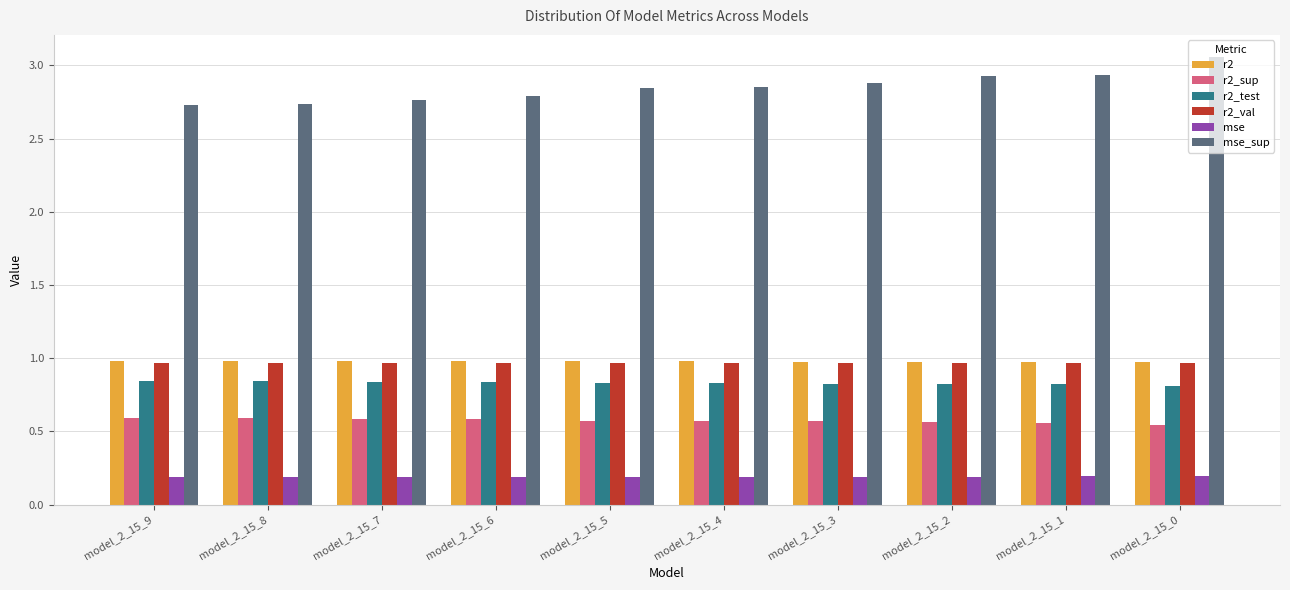

What are all the series names shown in the legend?

r2, r2_sup, r2_test, r2_val, mse, mse_sup